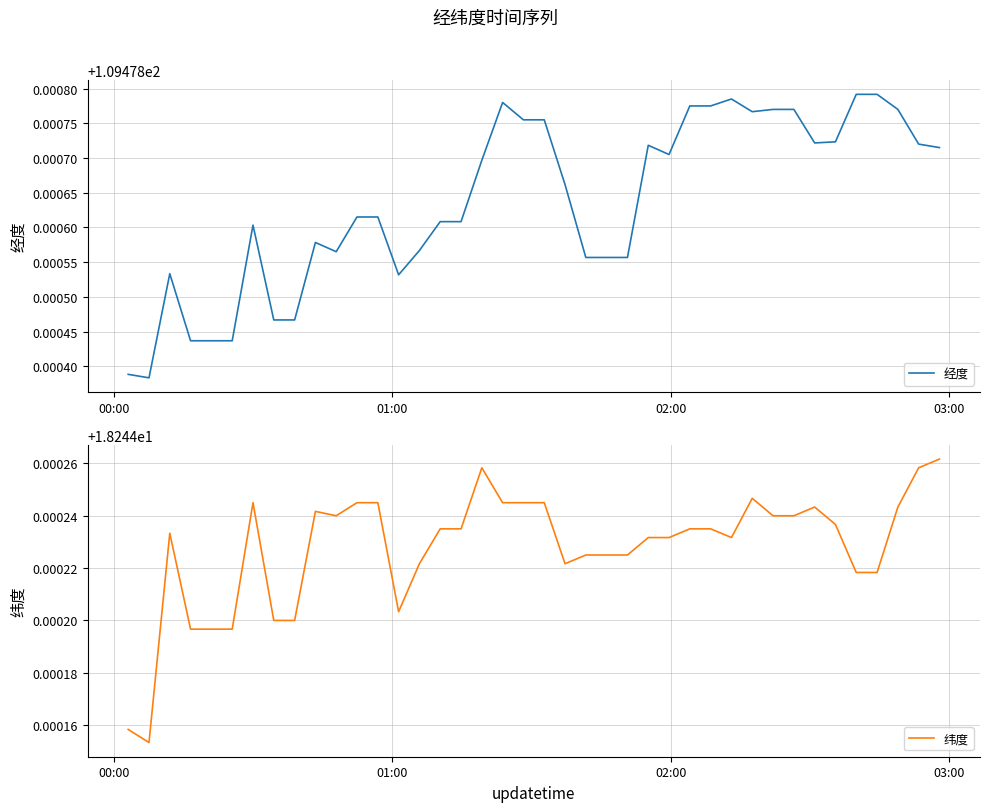

What is the average value of the 经度 series?

109.5